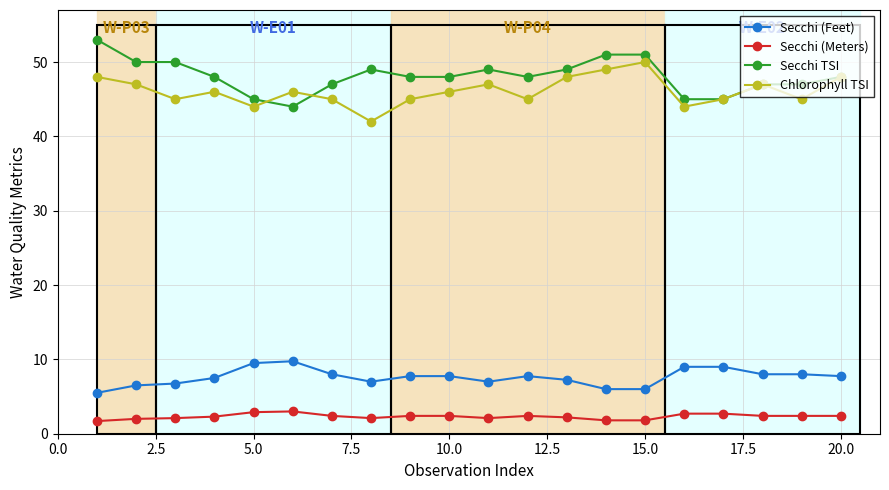

True or false: Secchi (Feet) and Secchi TSI intersect in this chart.

False